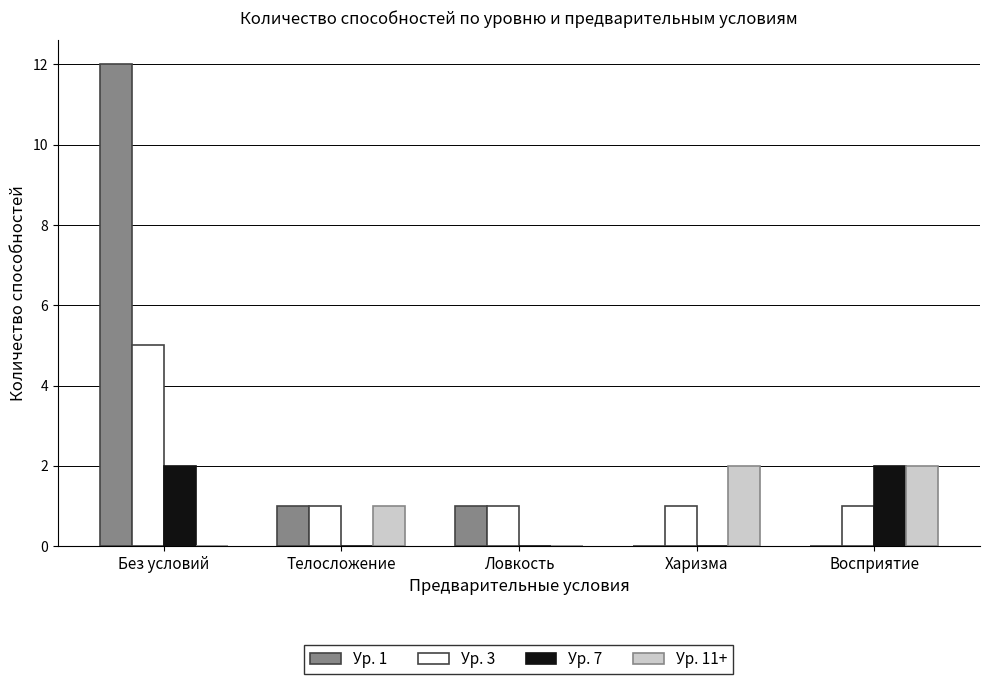

The Ур. 7 series shows 1 at Без условий. True or false?

False